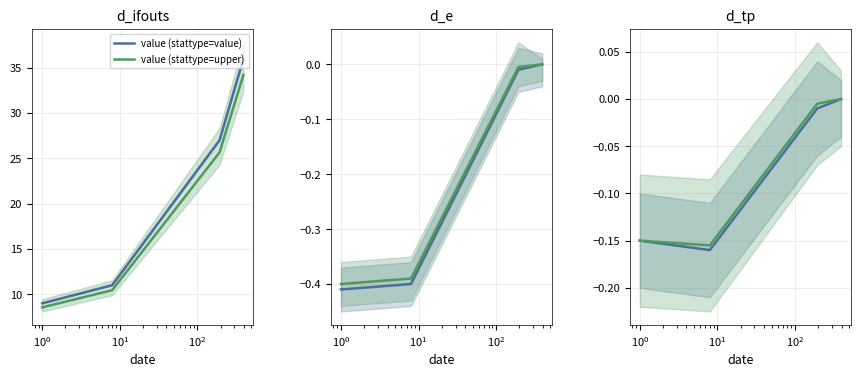

Is the value of value (stattype=upper) at $\mathdefault{10^{1}}$ greater than the value of value (stattype=value) at $\mathdefault{10^{-2}}$?

Yes